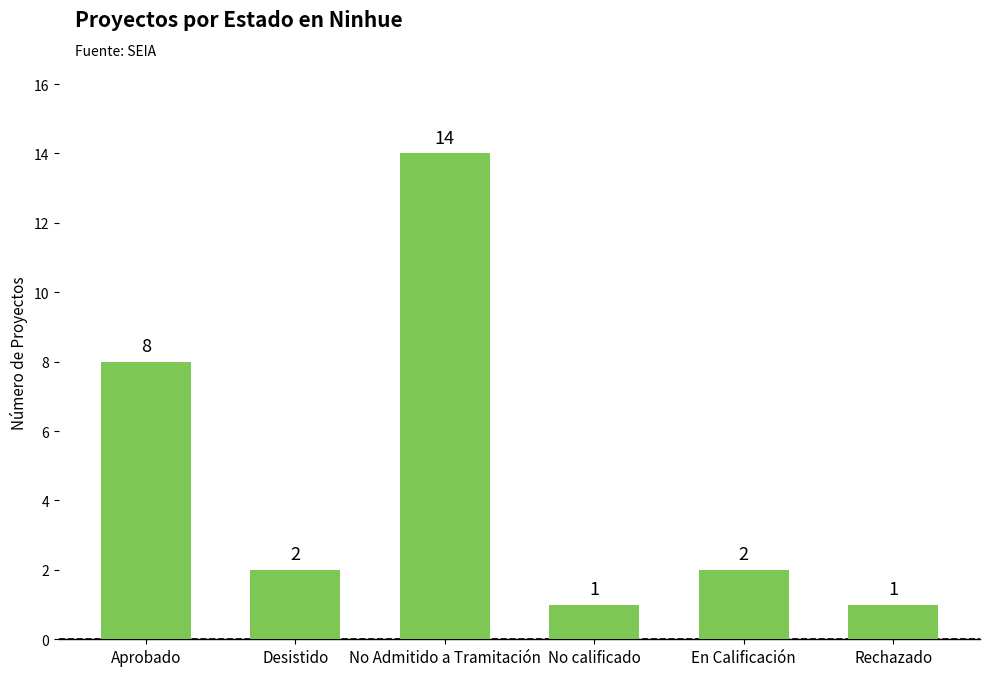

Approximately how many times larger is the value at Desistido compared to No Admitido a Tramitación?

0.1